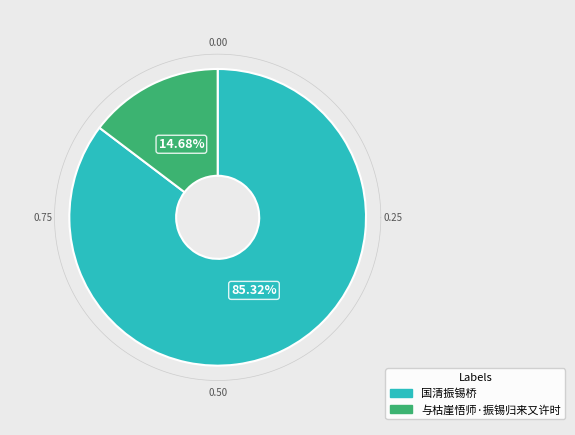

Which slice is the smallest?

与枯崖悟师·振锡归来又许时